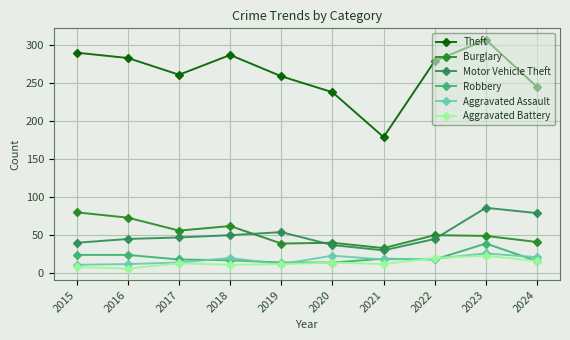

What is the sum of the Robbery values at 2020 and 2016?

38